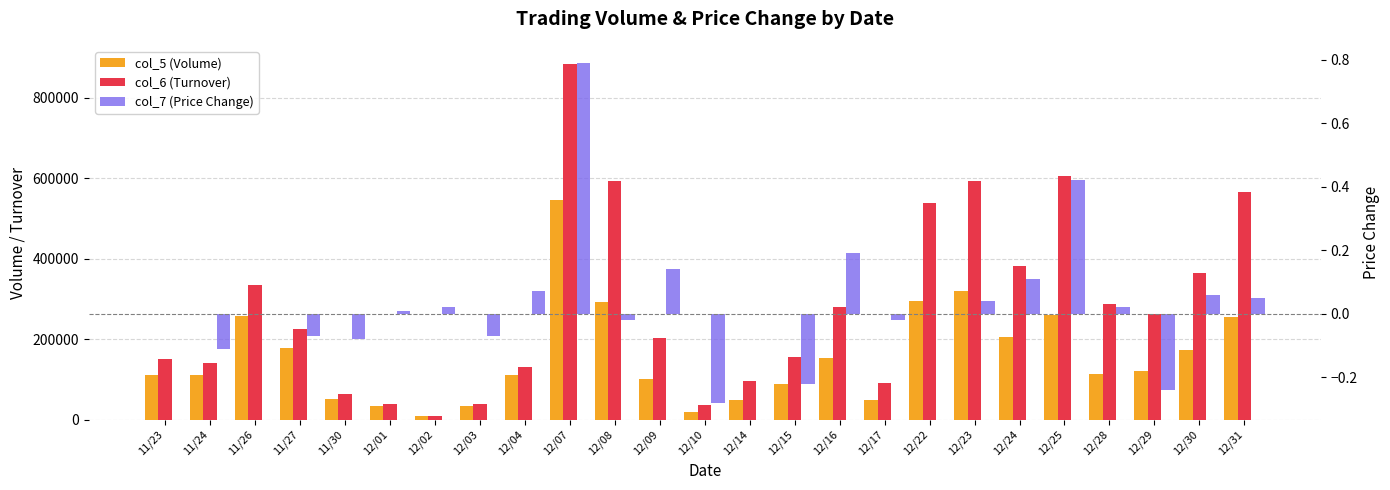

How many values in col_7 (Price Change) are below zero?

9